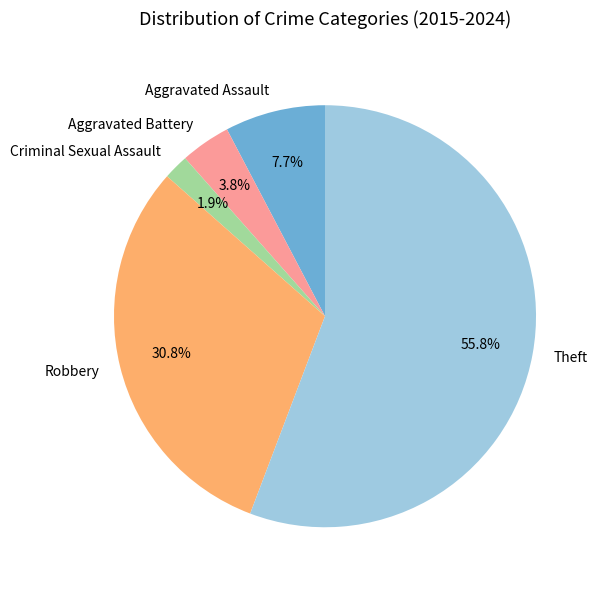

Between Theft and Aggravated Battery, which is larger?

Theft